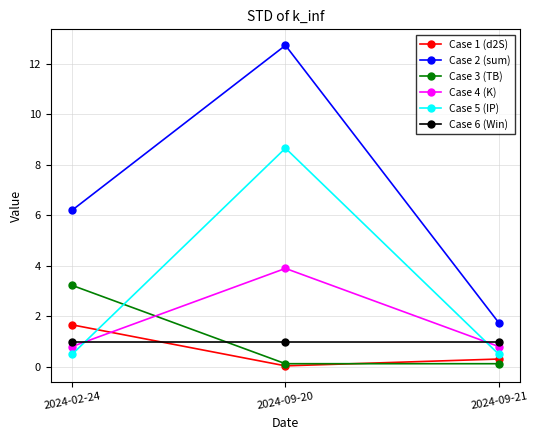

The value of Case 1 (d2S) at 2024-02-24 is 1.7. True or false?

True